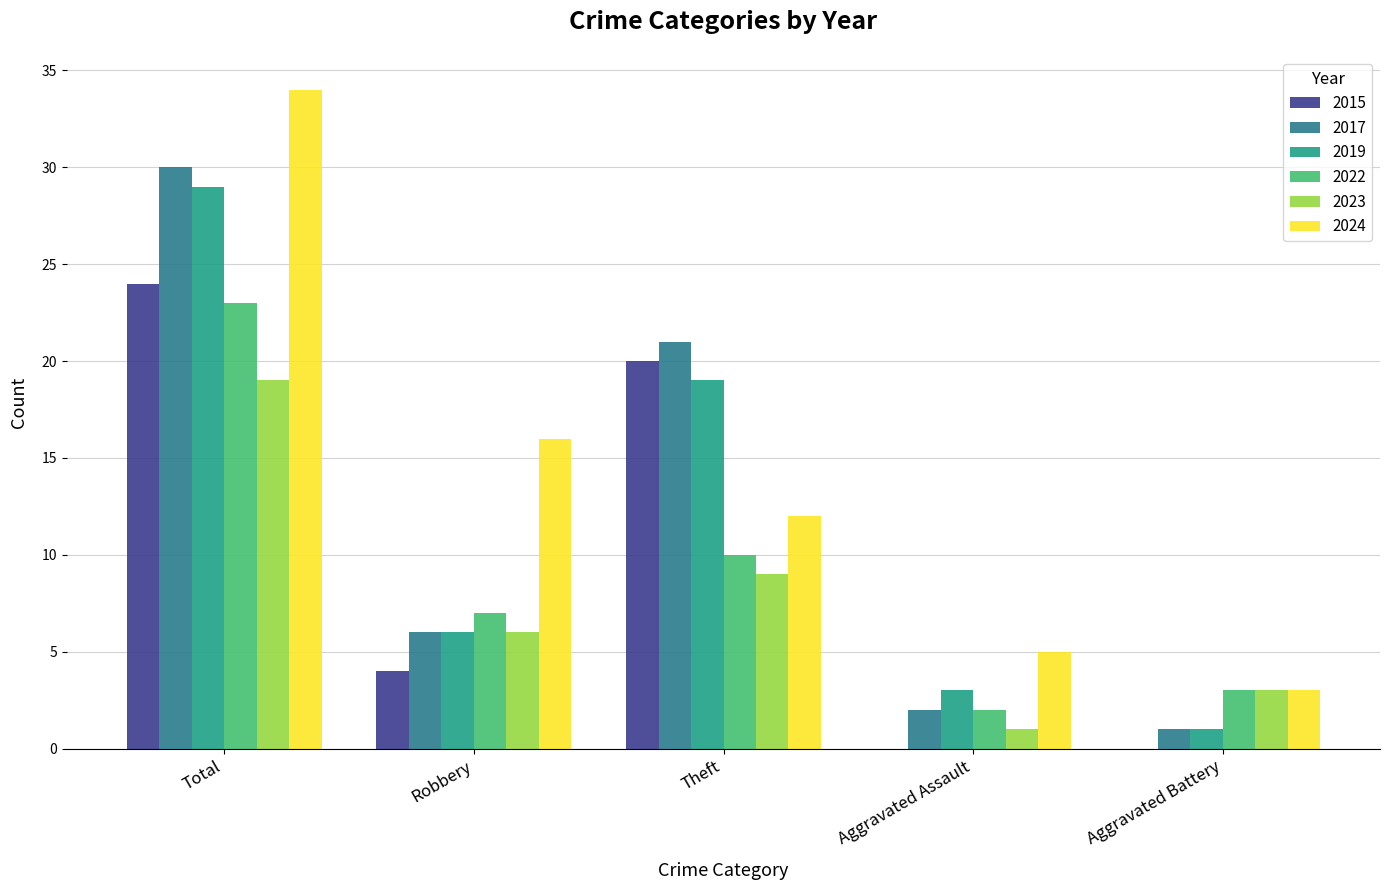

How many distinct data groups are displayed?

6